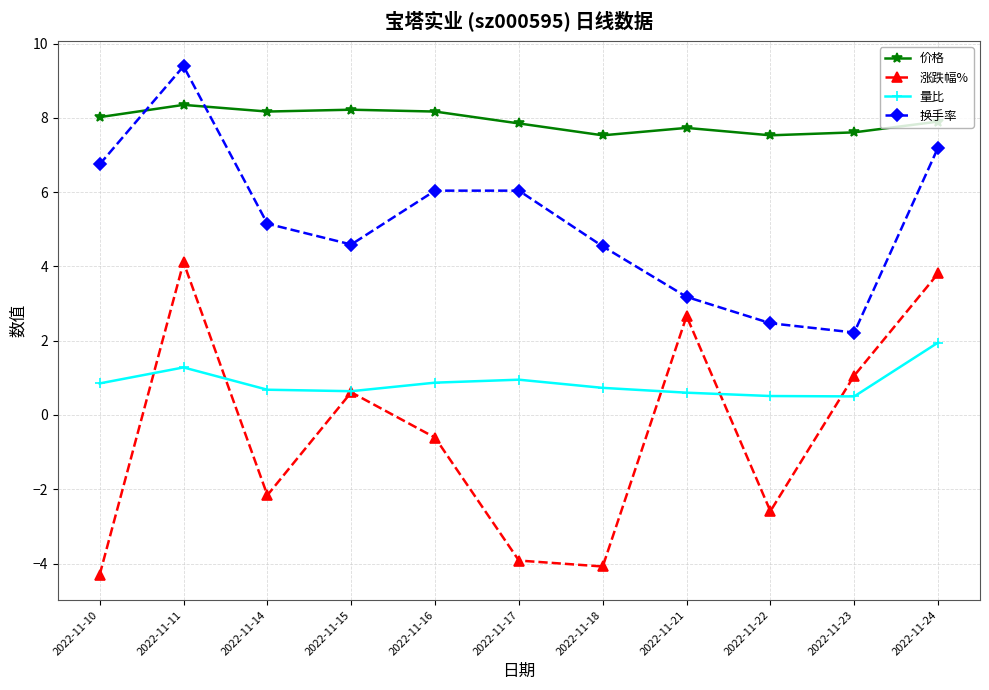

What is the minimum value for 量比?

0.5